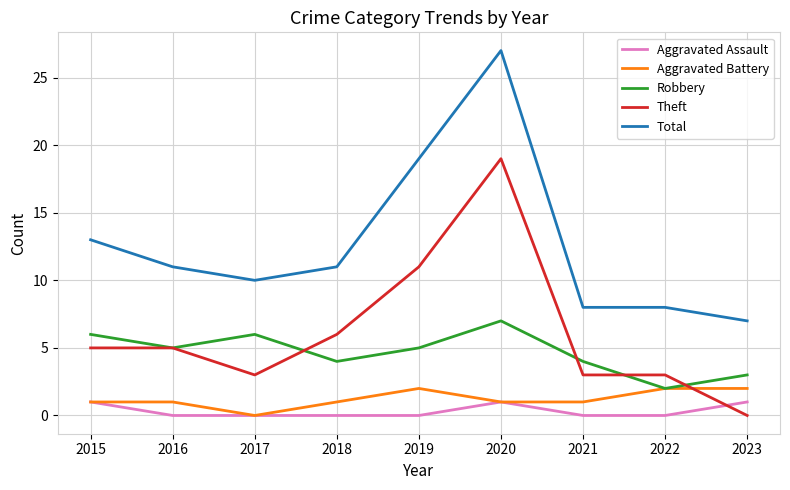

At 2019, list the series in order from smallest to largest.

Aggravated Assault, Aggravated Battery, Robbery, Theft, Total